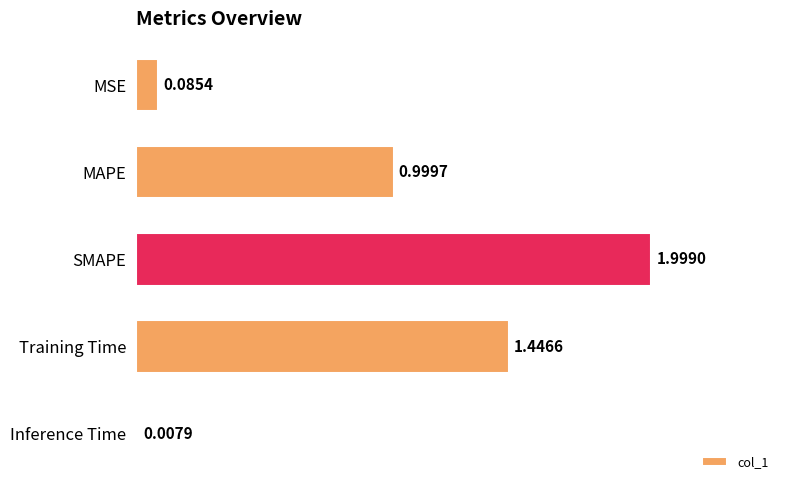

What is the average value?

0.9